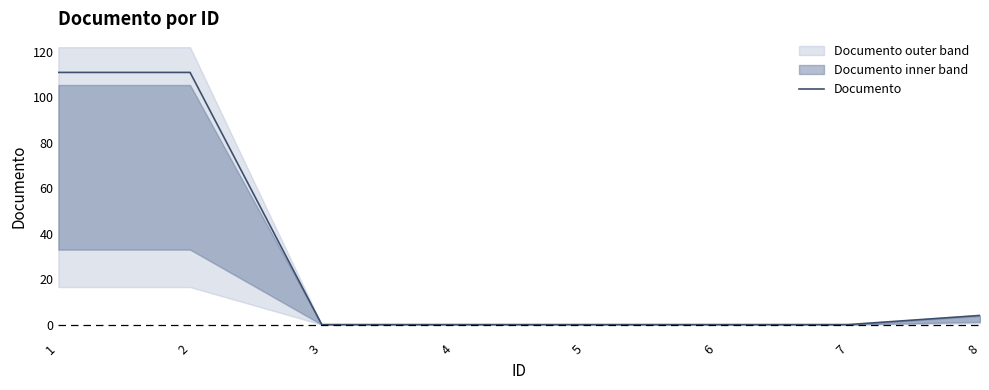

Between 7 and 3, which is larger?

7